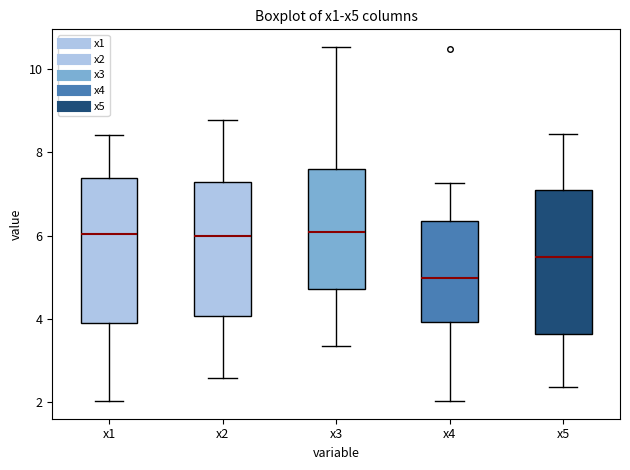

Reading left to right, read every box against the y-axis: the position of its median line, the range the box covers, and the ends of its whiskers. The values are not printed on the chart, so give them approximately, as read against the axis.

x1: median 6.0, box 4.0 to 7.4, whiskers 2.0 to 8.4
x2: median 6.0, box 4.0 to 7.2, whiskers 2.6 to 8.8
x3: median 6.0, box 4.8 to 7.6, whiskers 3.4 to 10.6
x4: median 5.0, box 4.0 to 6.4, whiskers 2.0 to 7.2
x5: median 5.4, box 3.6 to 7.0, whiskers 2.4 to 8.4